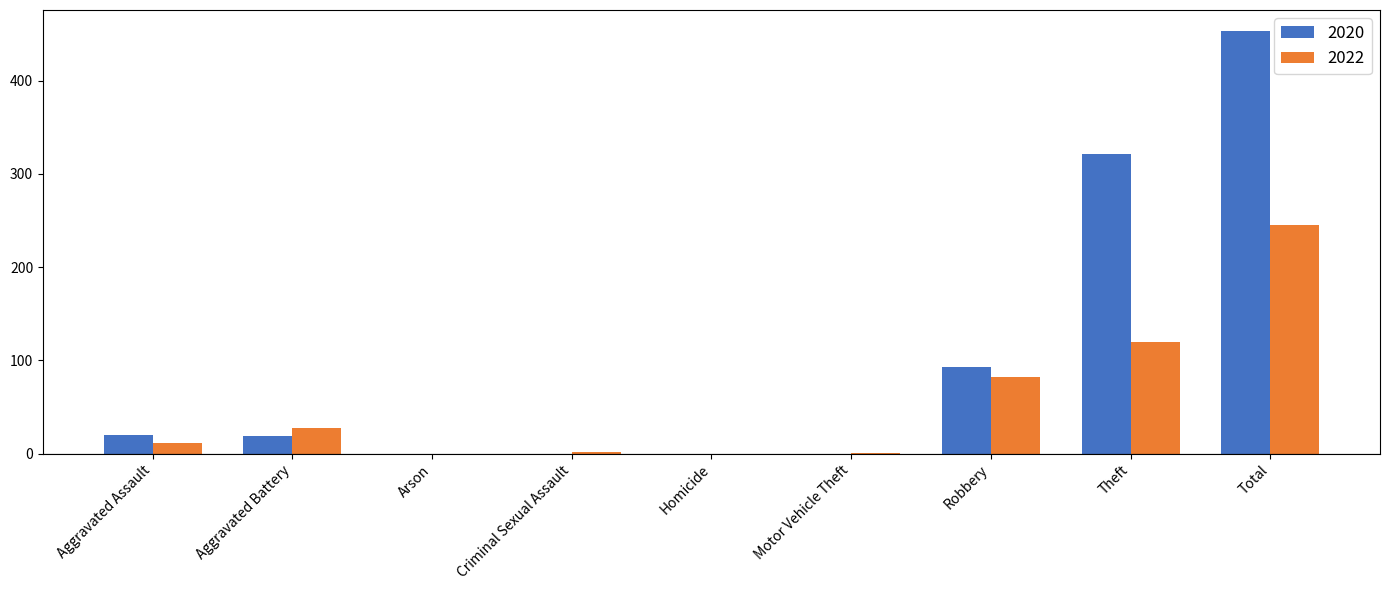

What is the sum of the 2022 values at Aggravated Battery and Robbery?

110